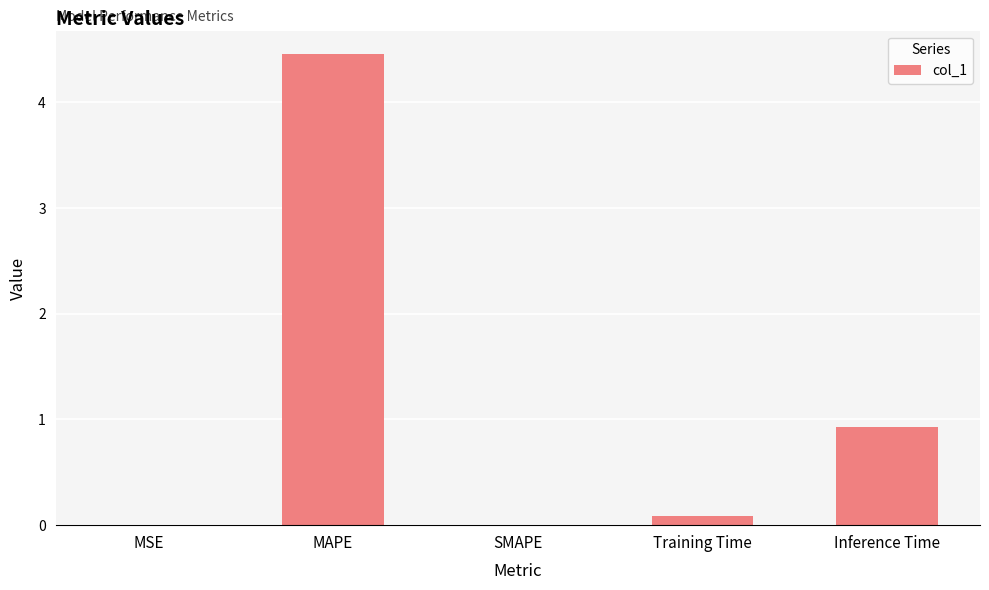

At which category does the chart reach its peak across all series?

MAPE